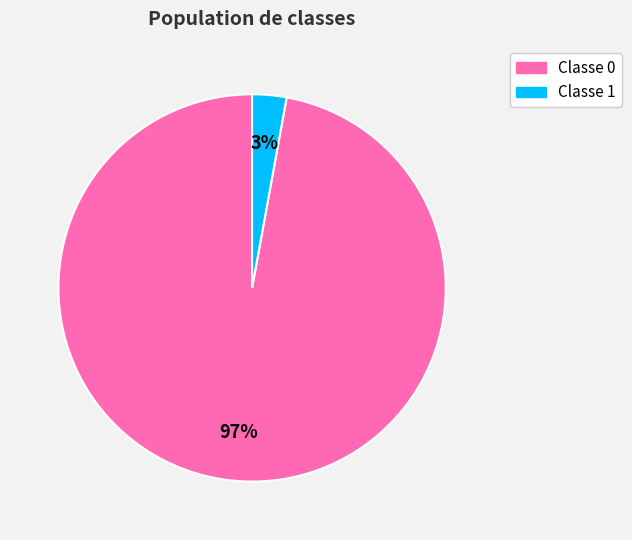

To the nearest percent, what is the average slice percentage?

50%